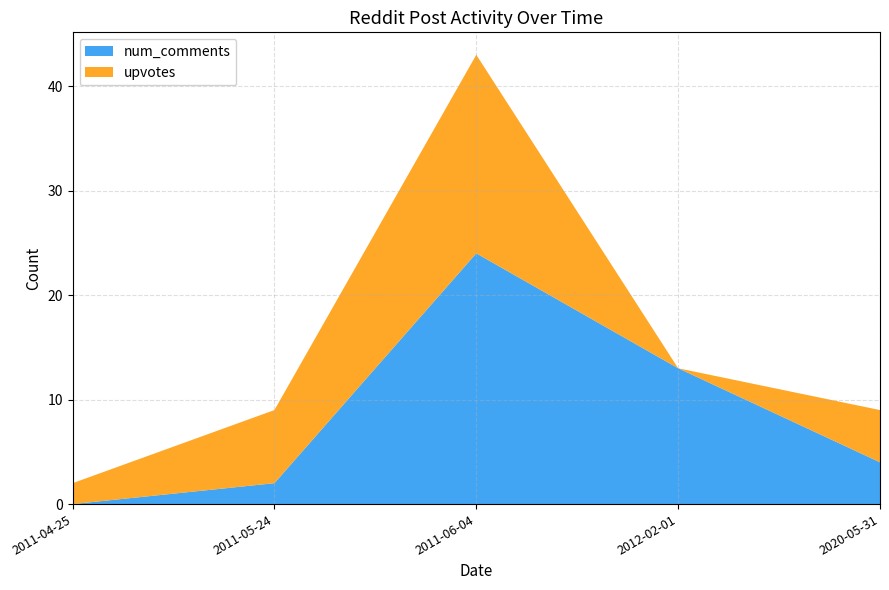

Reading right to left, transcribe all the data shown in this chart.

num_comments: 4	13	24	2	0
upvotes: 5	0	19	7	2